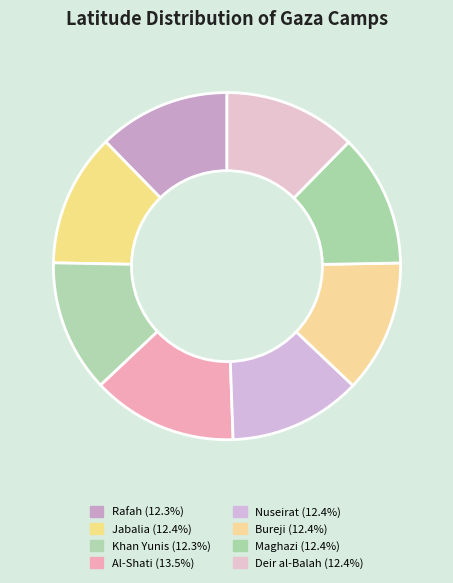

Count the number of slices in the pie.

8